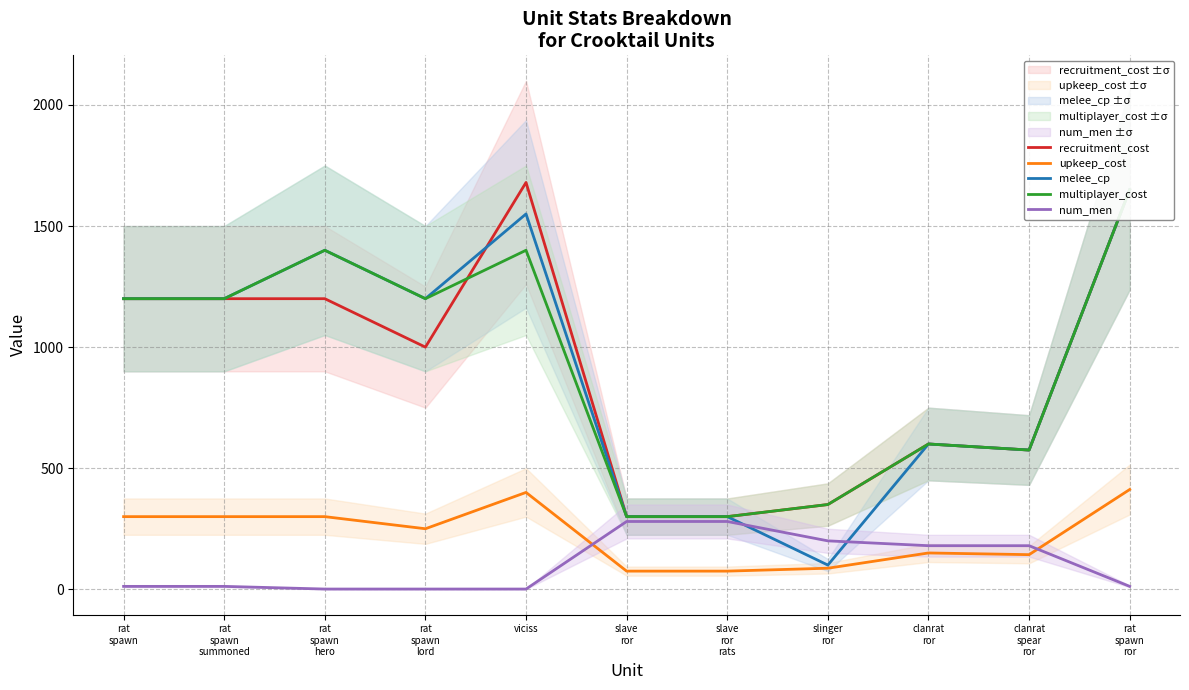

Between rat
spawn
hero and slave
ror, which series saw the biggest shift?

melee_cp